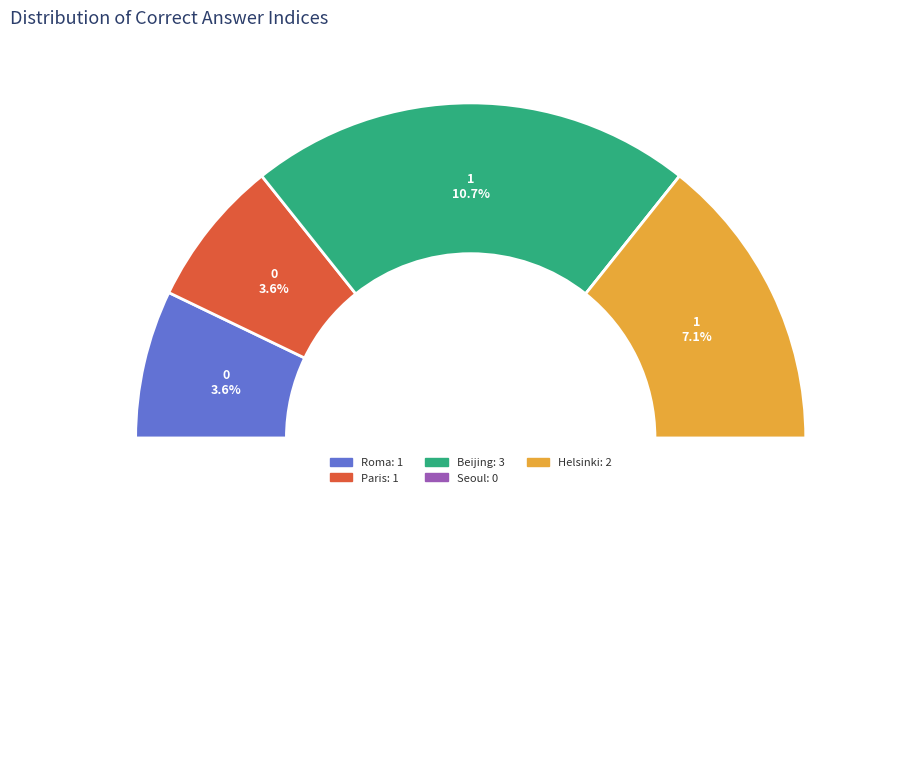

Approximately how many times larger is the value at What country Beijing is located in? compared to What country Helsinki is located in??

1.5